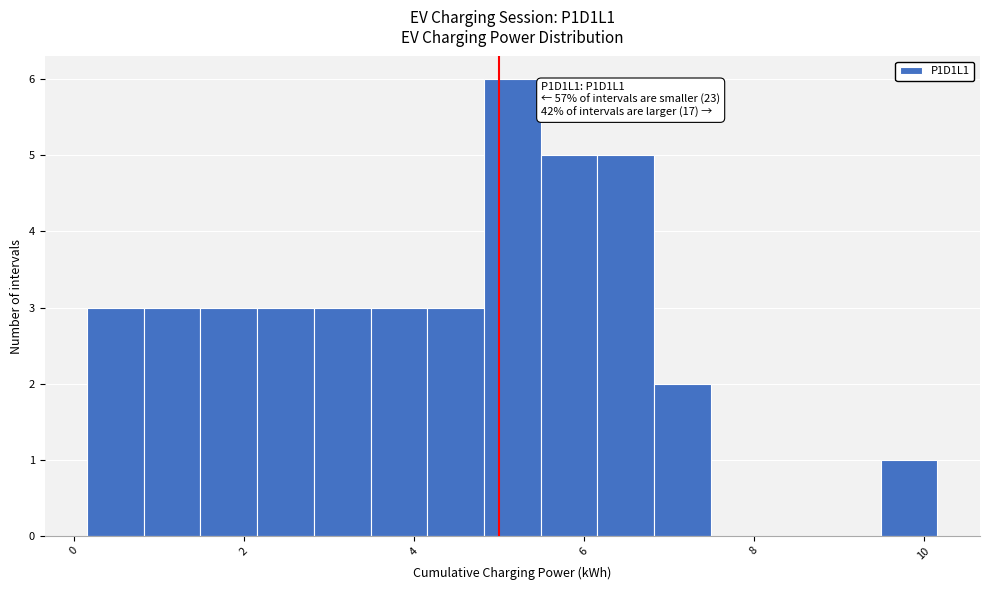

Around what value on the x-axis is the tallest bar? Give the approximate position of its centre, as read against the axis.

5.2